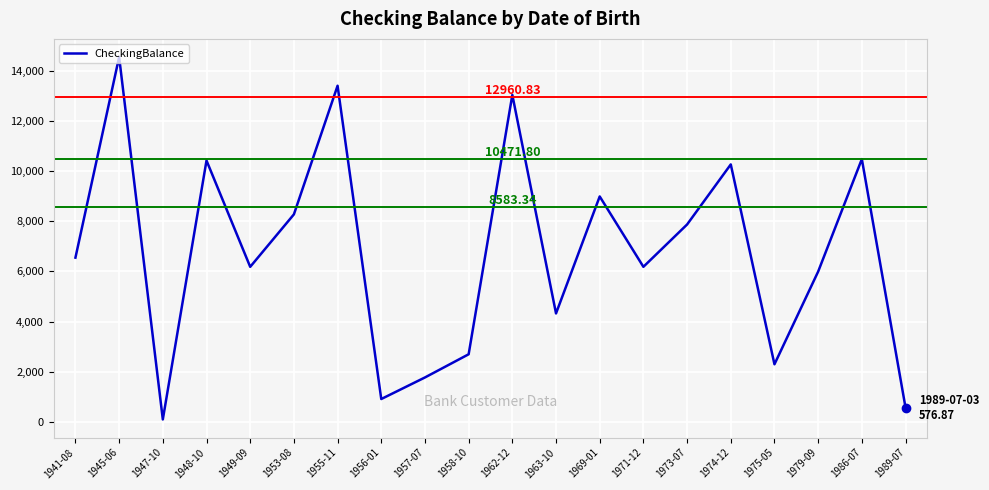

At which label does the data first exceed 6547?

1941-08